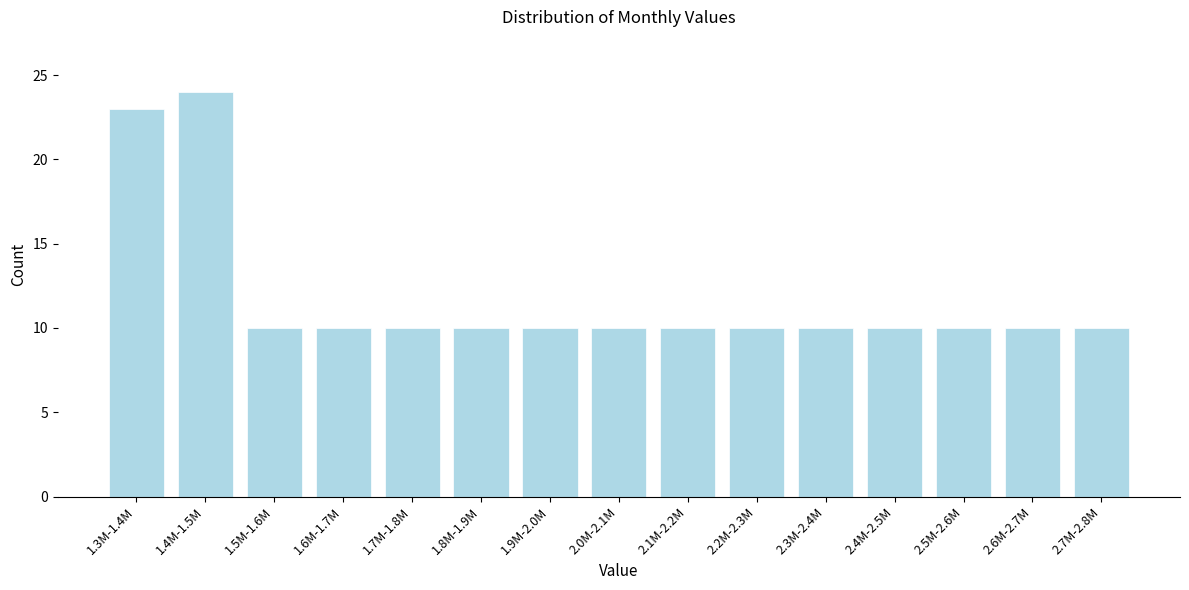

Reading left to right, extract all data points from this chart.

1.3M-1.4M=23	1.4M-1.5M=24	1.5M-1.6M=10	1.6M-1.7M=10	1.7M-1.8M=10	1.8M-1.9M=10	1.9M-2.0M=10	2.0M-2.1M=10	2.1M-2.2M=10	2.2M-2.3M=10	2.3M-2.4M=10	2.4M-2.5M=10	2.5M-2.6M=10	2.6M-2.7M=10	2.7M-2.8M=10